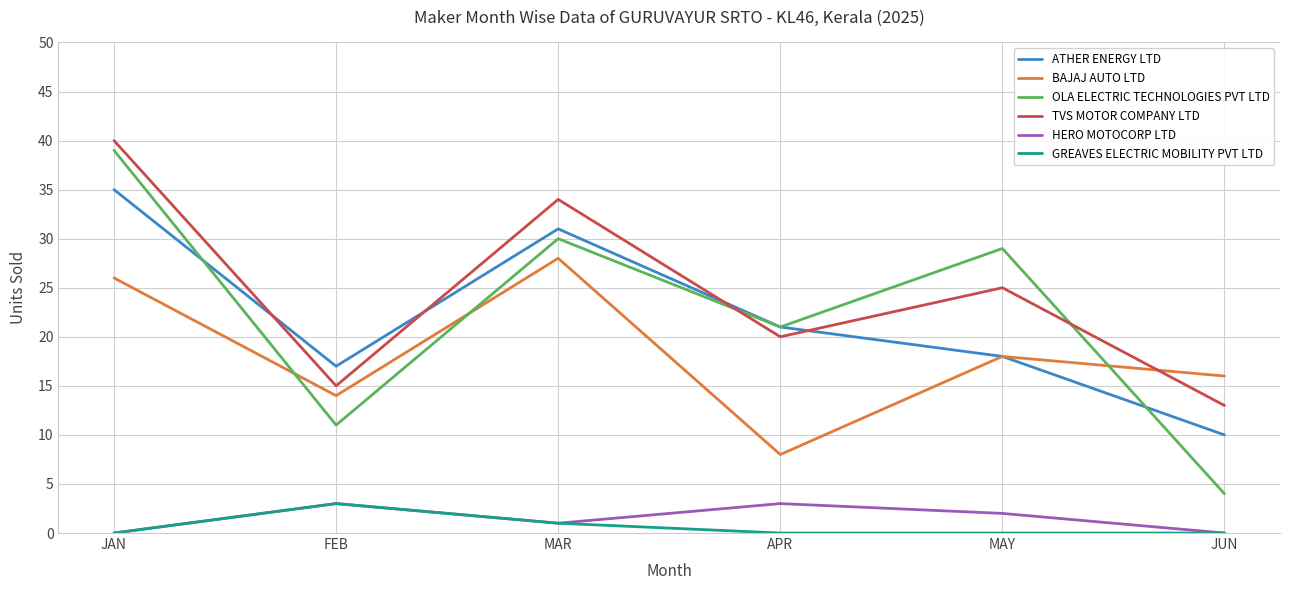

What is the sum of the ATHER ENERGY LTD values at JAN and MAY?

53